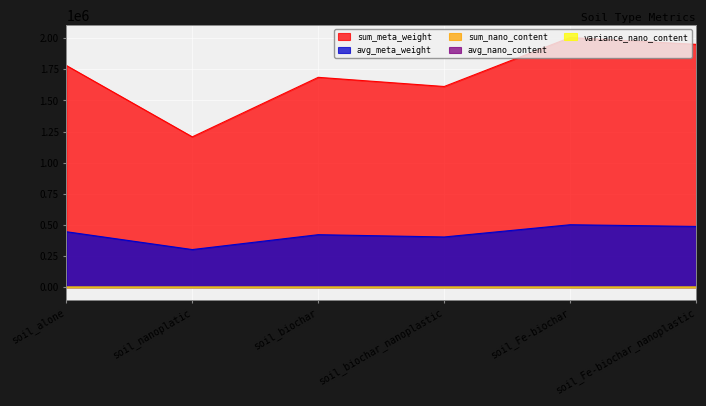

True or false: sum_nano_content and avg_meta_weight intersect in this chart.

False